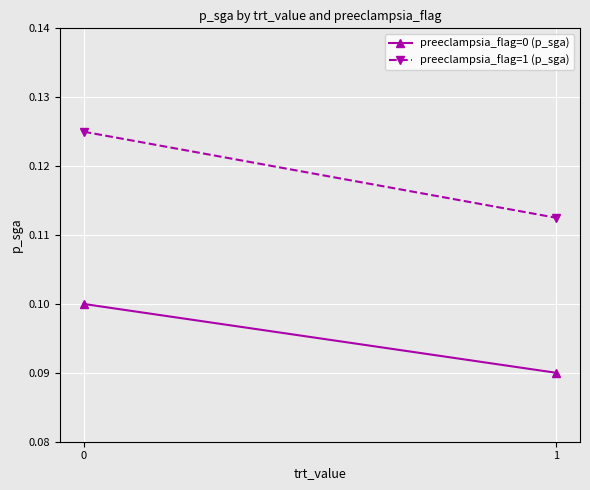

At 0, list the series in order from largest to smallest.

preeclampsia_flag=1 (p_sga), preeclampsia_flag=0 (p_sga)